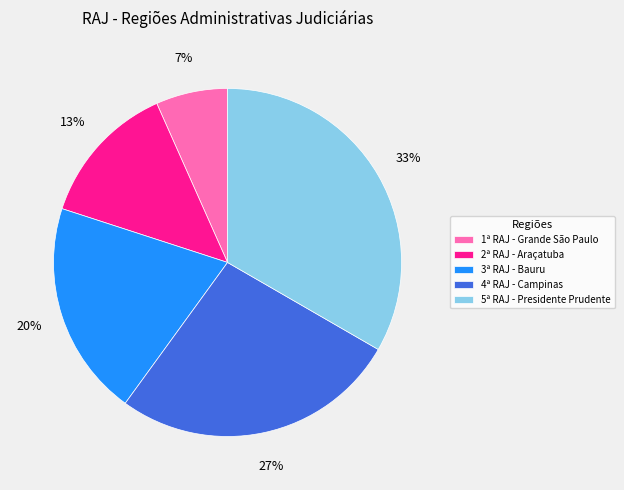

Does 4ª RAJ - Campinas account for over 50% of the chart?

No